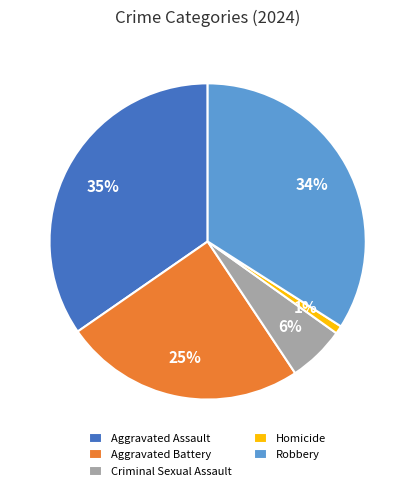

To the nearest percent, what percentage of the pie is Homicide?

1%